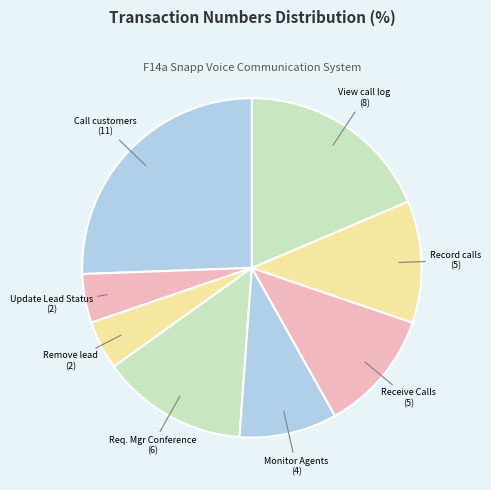

Is there a majority slice in this chart?

No